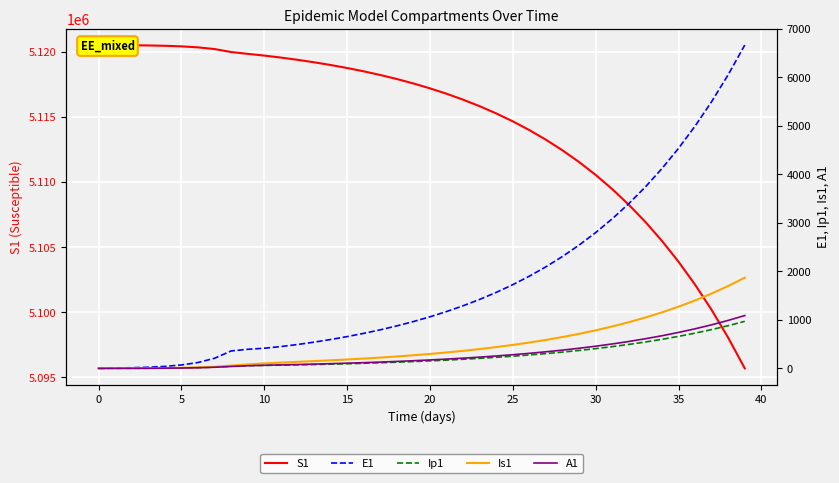

True or false: S1 and Ip1 intersect in this chart.

False